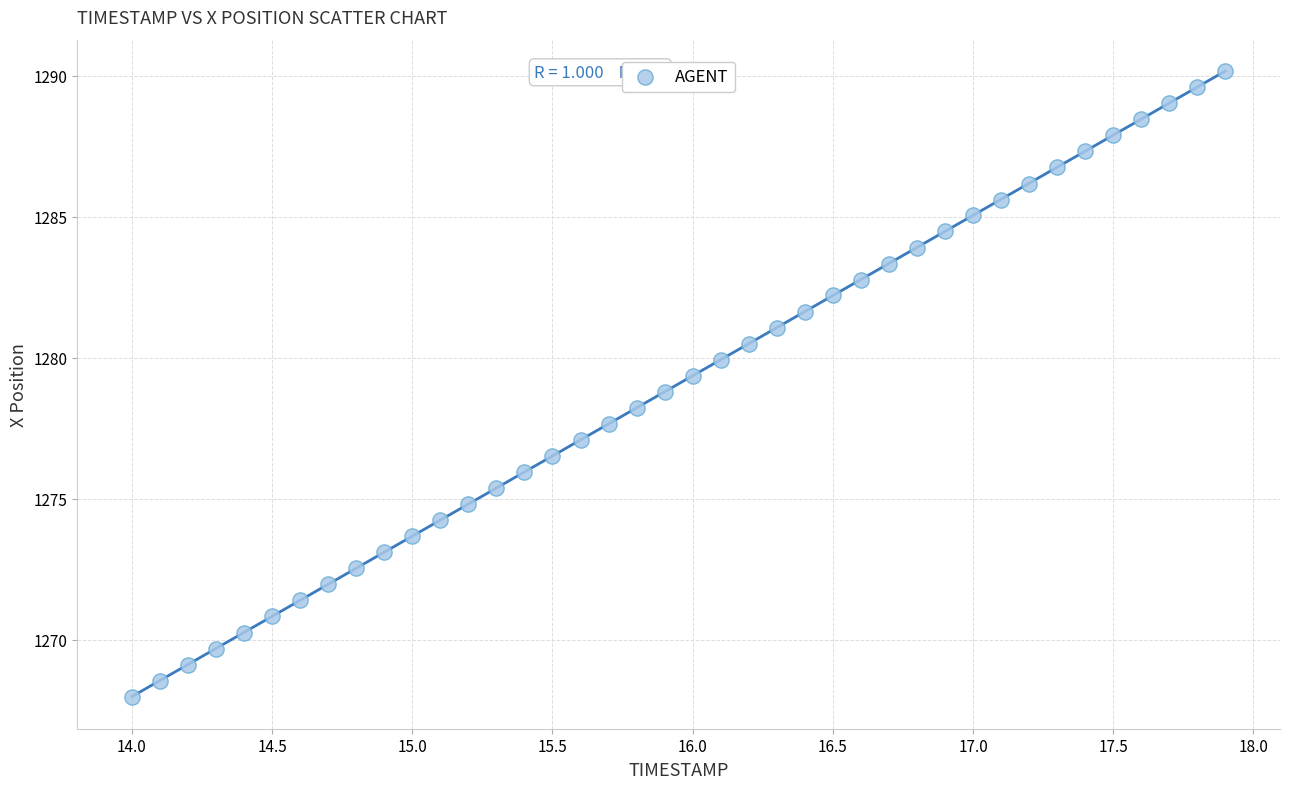

What is the range of Y values (max minus min)?

22.2